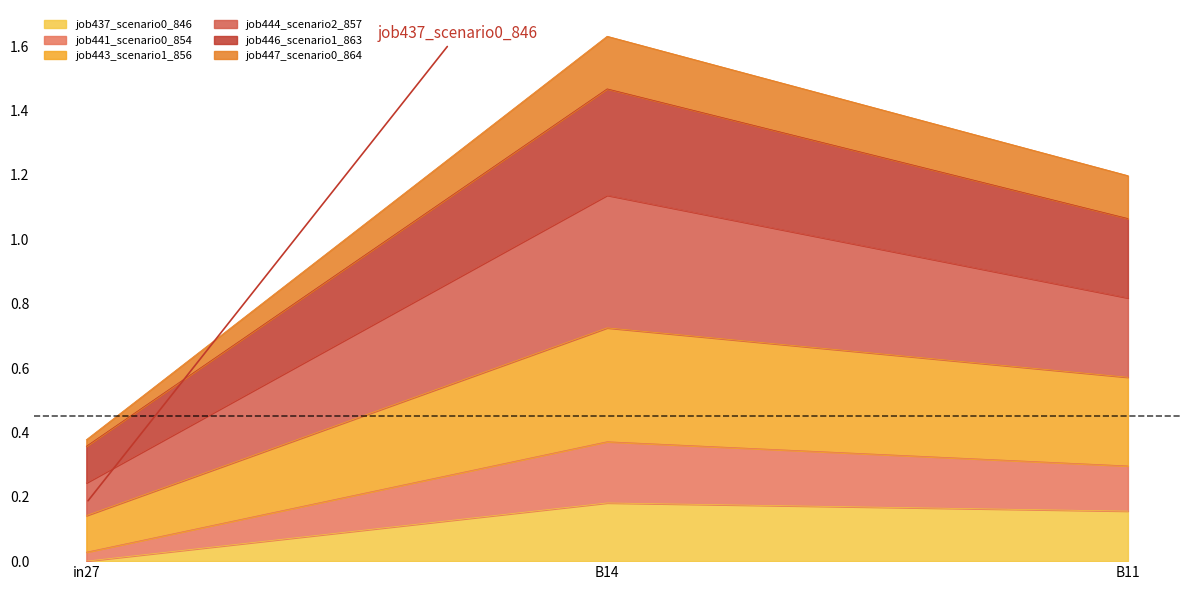

What is the difference between the highest and lowest values at B11?

1.0